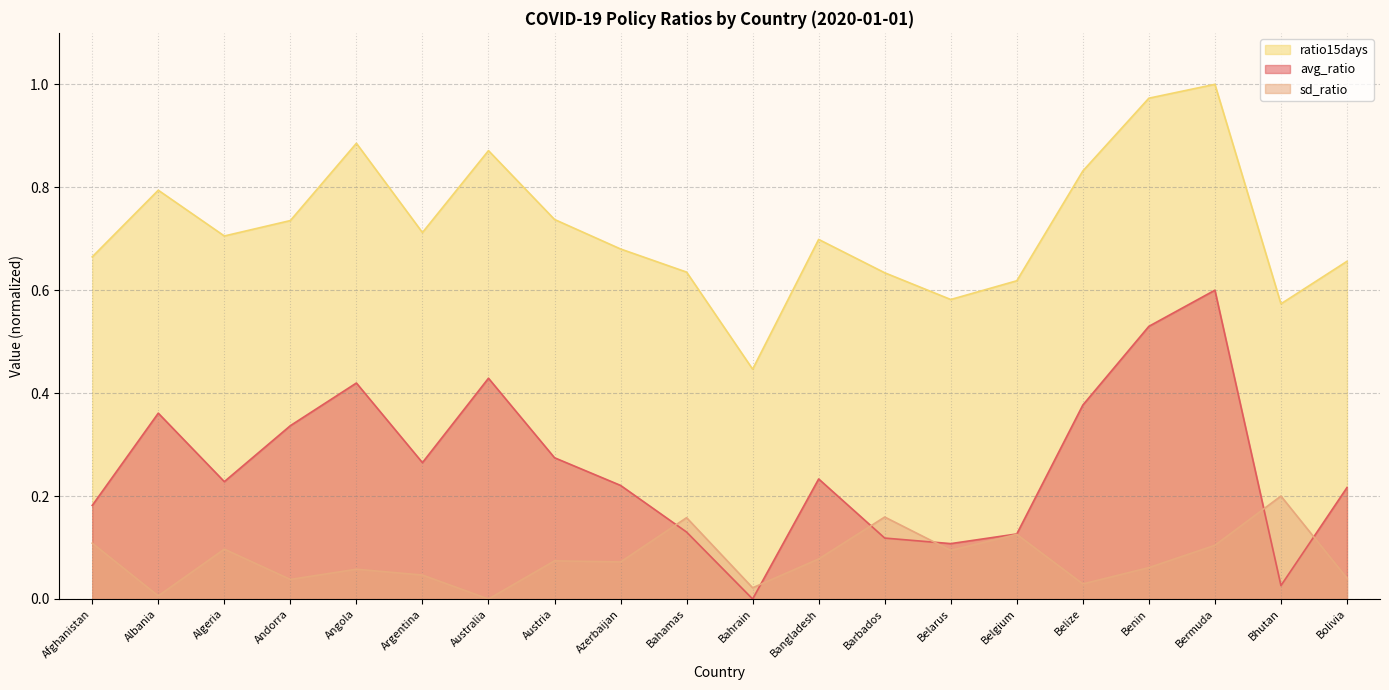

True or false: avg_ratio and ratio15days intersect in this chart.

False